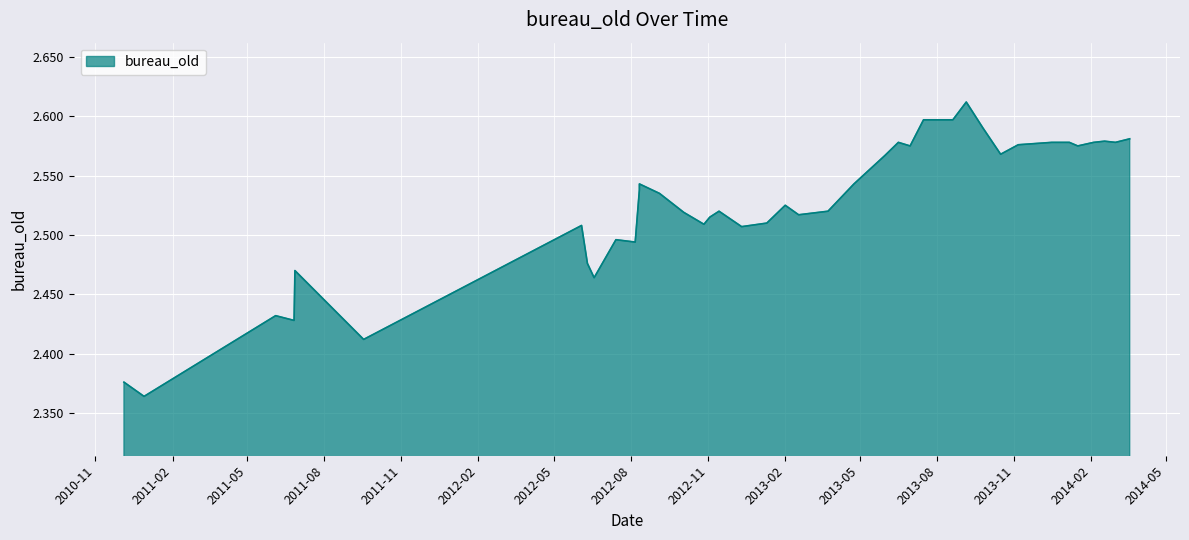

Approximately how many times larger is the value at 2013-11-06 compared to 2012-06-03?

1.0